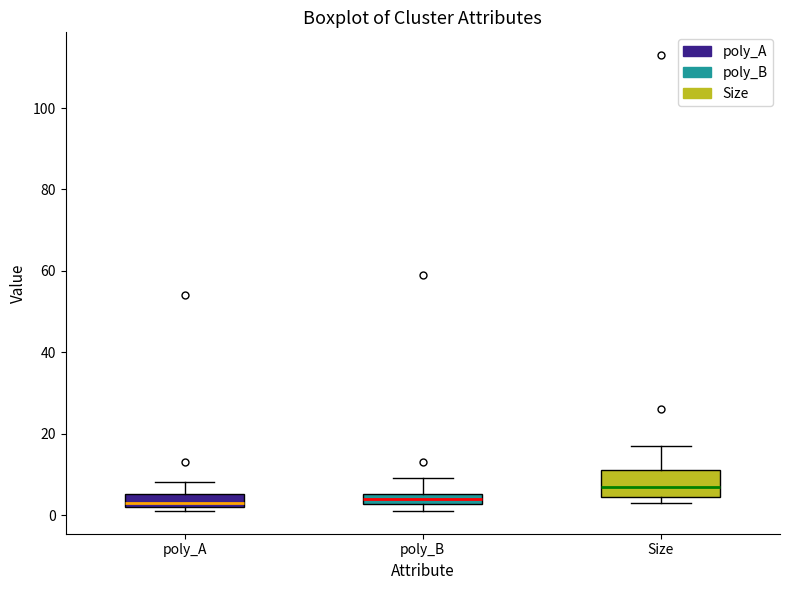

Where is the lower edge of the box for poly_B on the y-axis? The values are not printed on the chart, so give them approximately, as read against the axis.

2